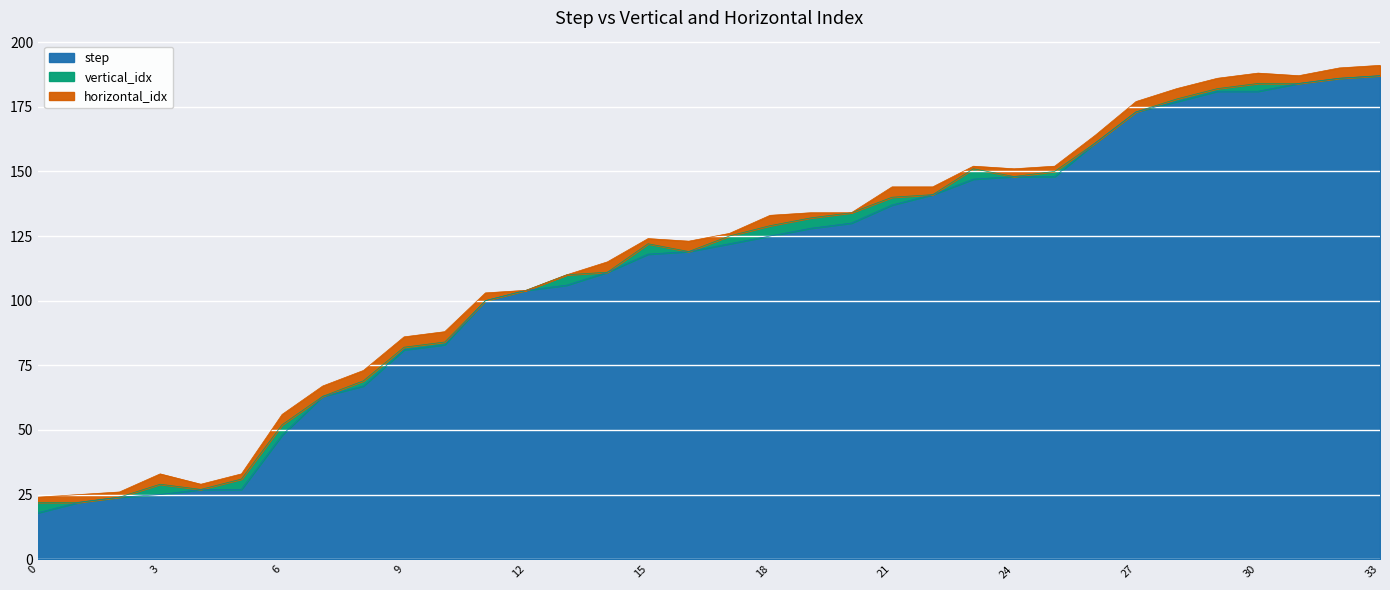

What is the difference between the maximum and second lowest values in the step series?

165